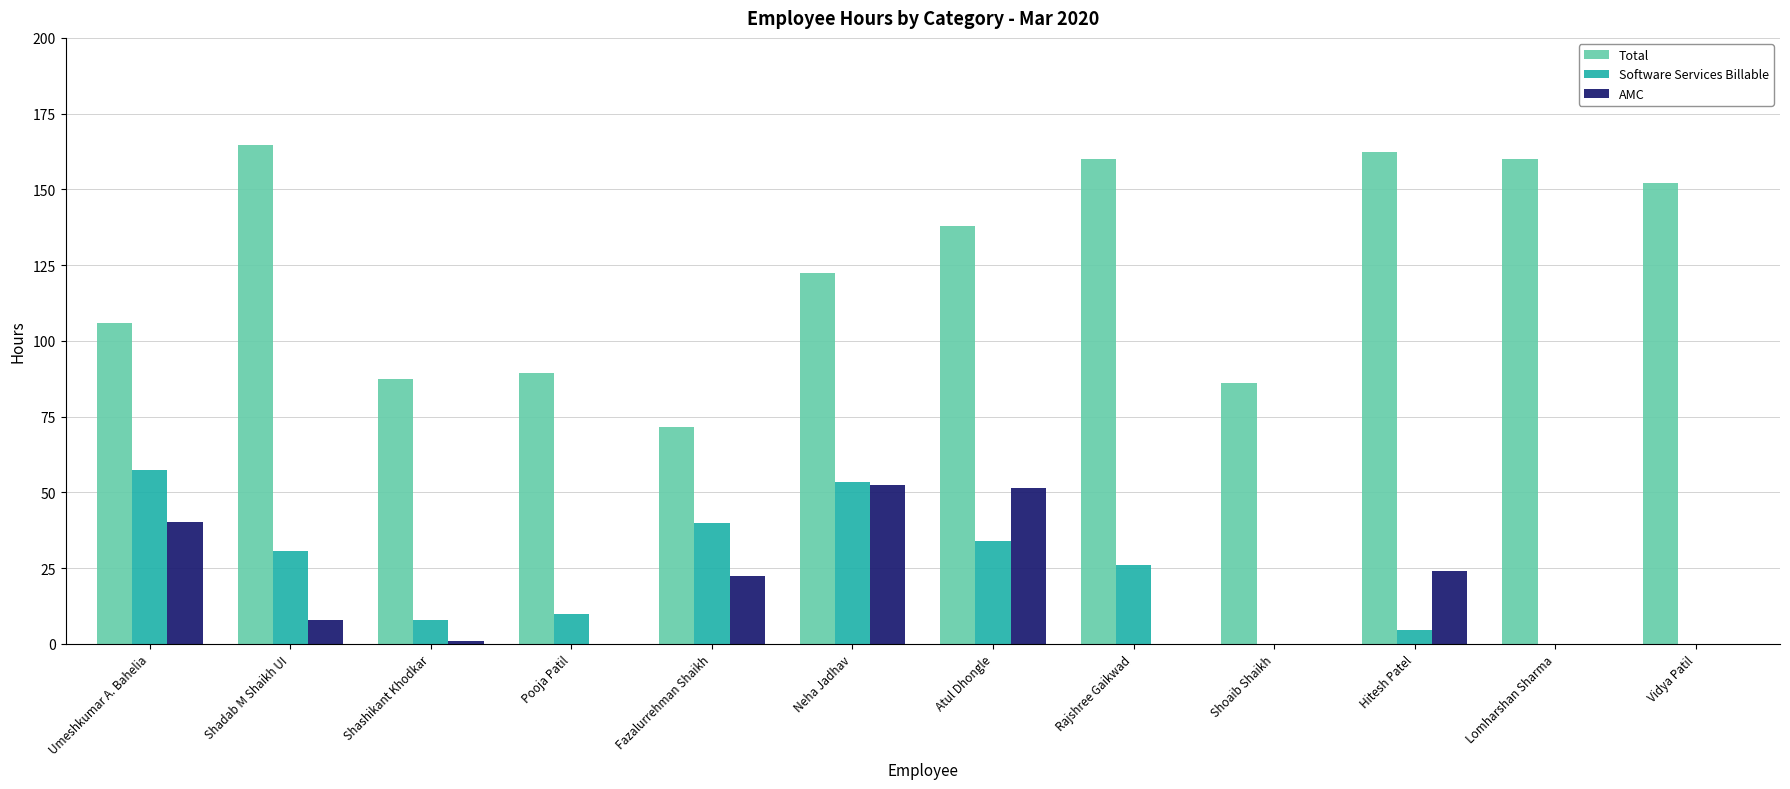

Which series has the largest range (max minus min)?

Total